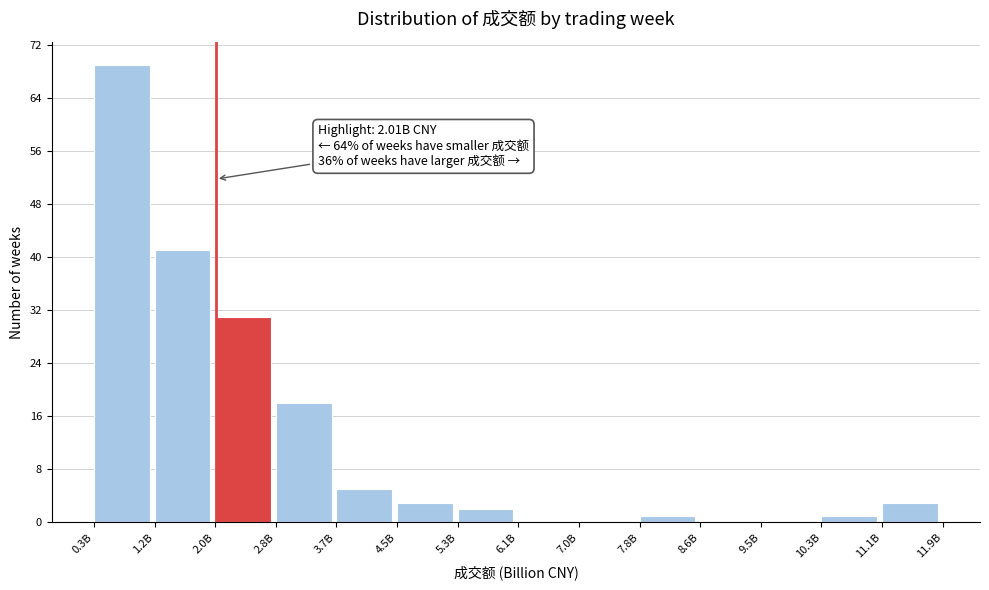

Reading left to right, transcribe all the data shown in this chart.

0.3B=69	1.2B=41	2.0B=31	2.8B=18	3.7B=5	4.5B=3	5.3B=2	6.1B=0	7.0B=0	7.8B=1	8.6B=0	9.5B=0	10.3B=1	11.1B=3